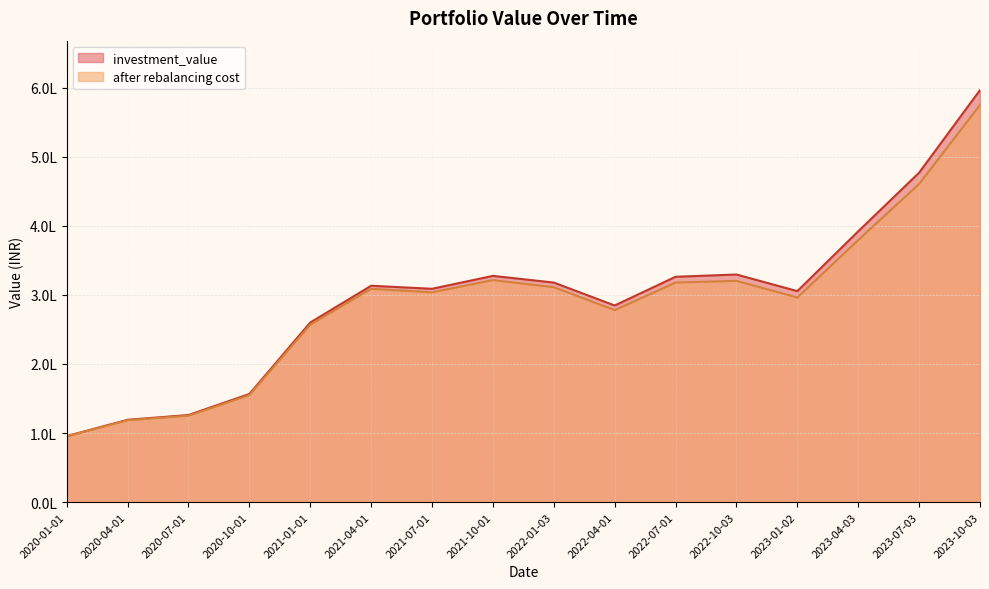

What is the sum of all after rebalancing cost values?

4622802.2